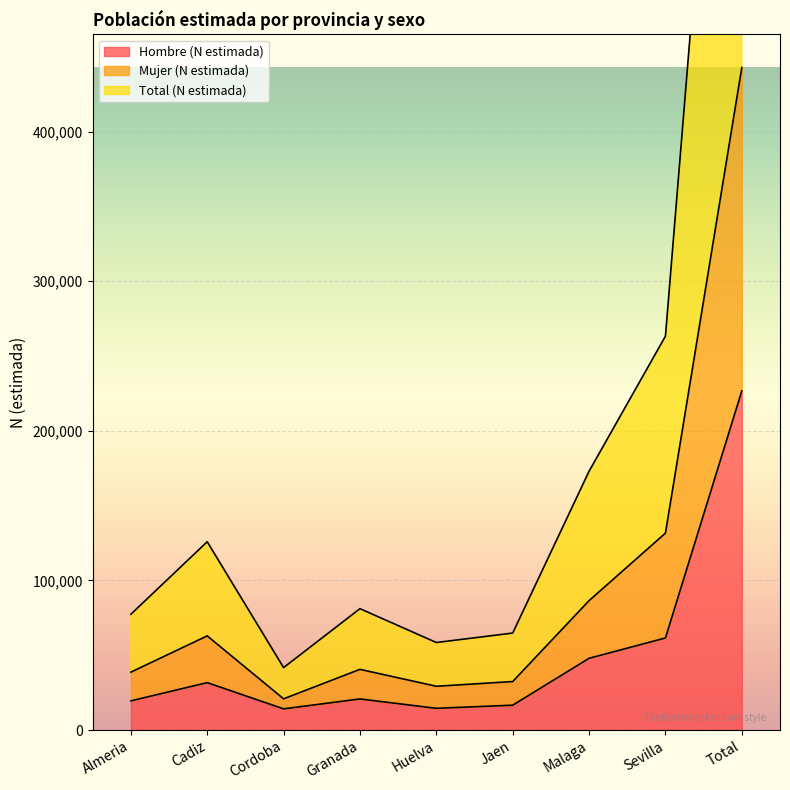

What position from the left is Jaen?

6